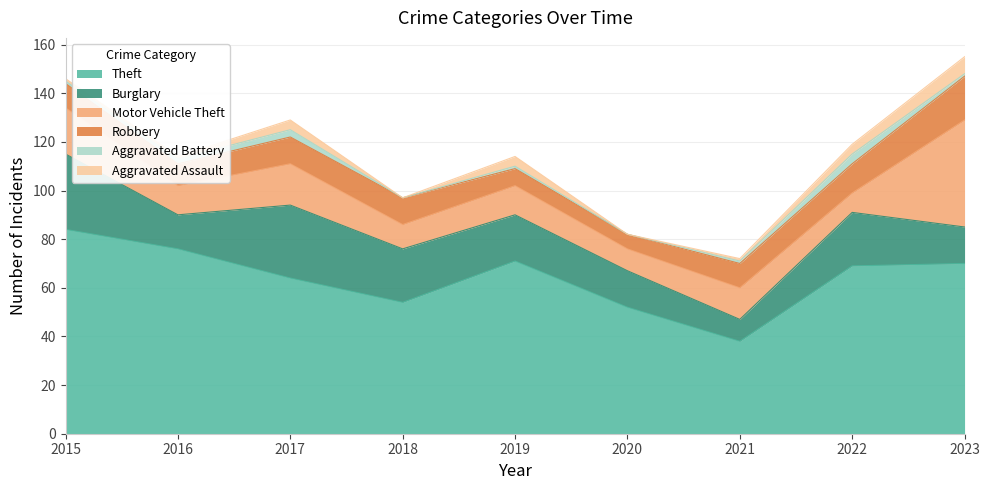

At how many categories does at least one series exceed 16?

9